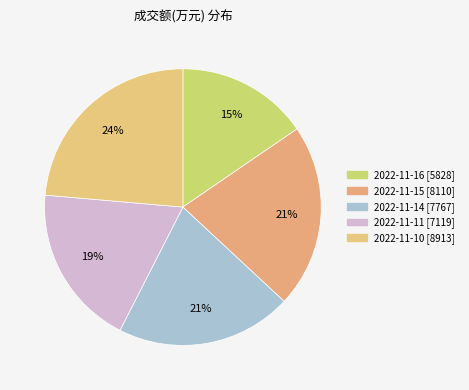

Is it true that 2022-11-16 is 2% of the pie?

False